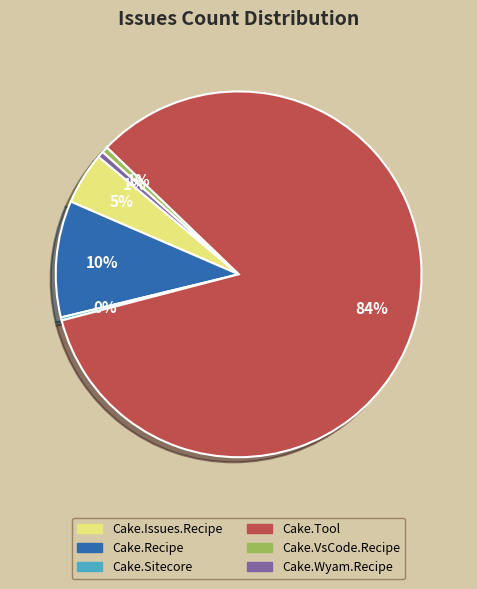

To the nearest percent, what is the combined percentage of Cake.VsCode.Recipe and Cake.Recipe?

11%